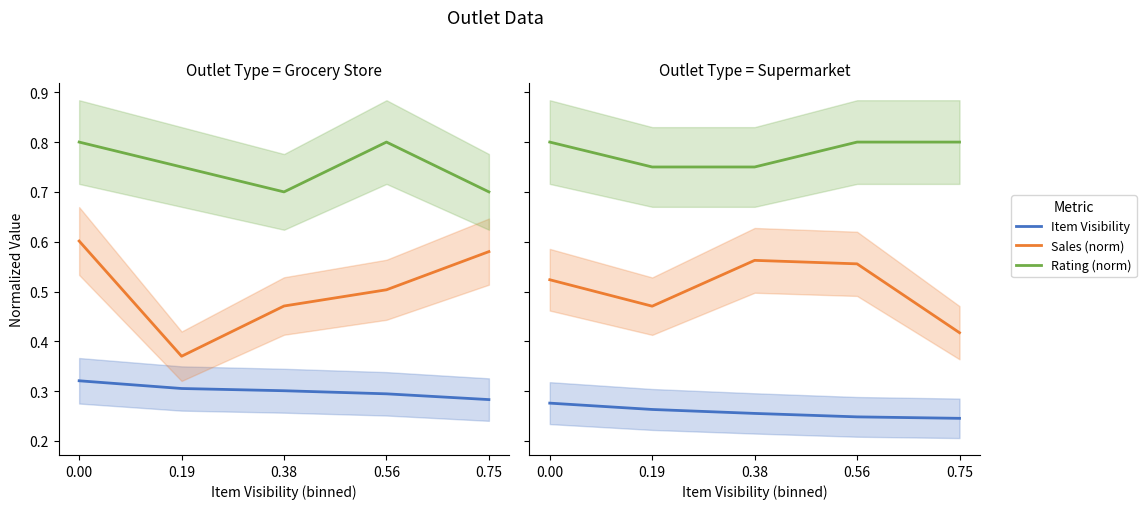

Is this an area chart (filled region under the line)?

No